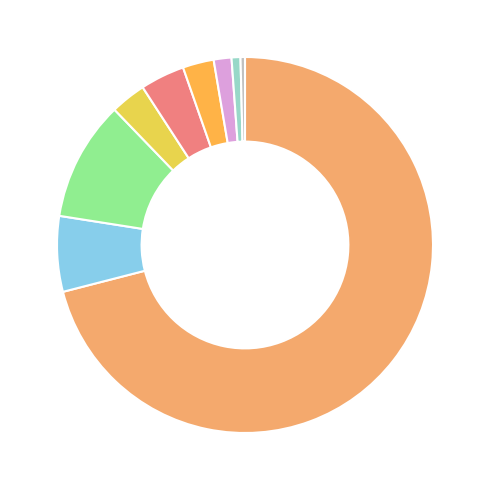

Is there any slice that represents more than half of the pie?

Yes